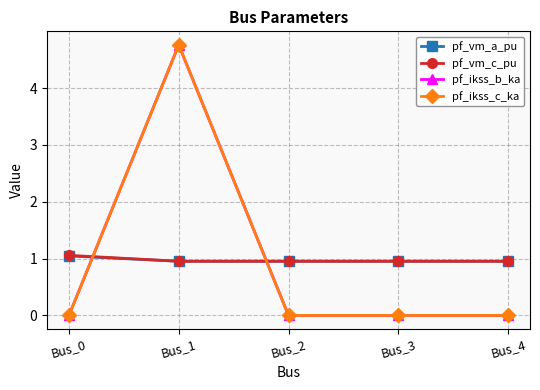

Reading right to left, what are all the values shown in this chart?

pf_vm_a_pu: 1.0	1.0	1.0	1.0	1.0
pf_vm_c_pu: 1.0	1.0	1.0	1.0	1.1
pf_ikss_b_ka: 0.0	0.0	0.0	4.8	0.0
pf_ikss_c_ka: 0.0	0.0	0.0	4.8	0.0